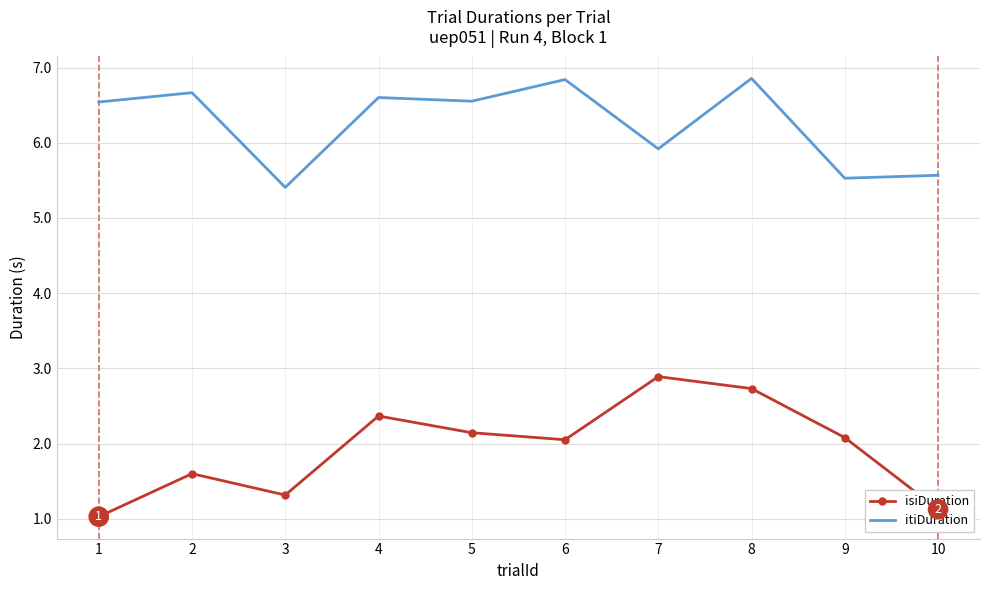

Which label corresponds to the smallest value in the chart?

1